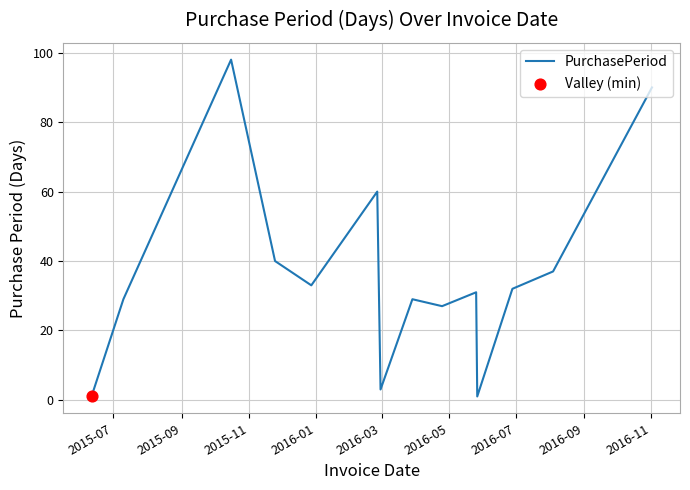

What is the greatest value displayed?

98